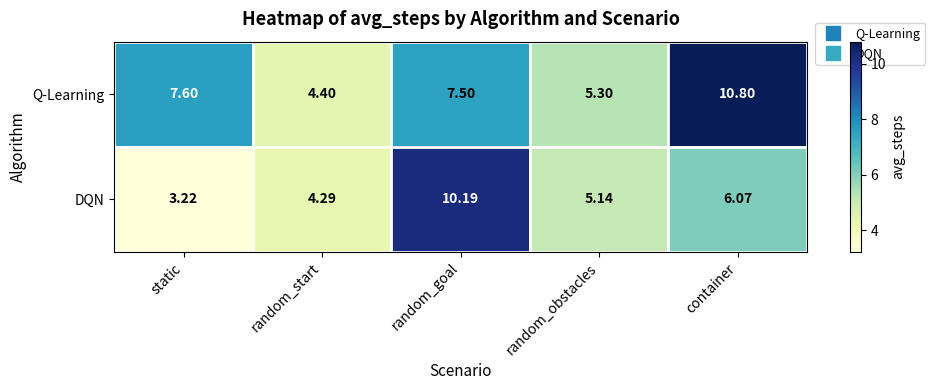

At static, list the series in order from largest to smallest.

Q-Learning, DQN